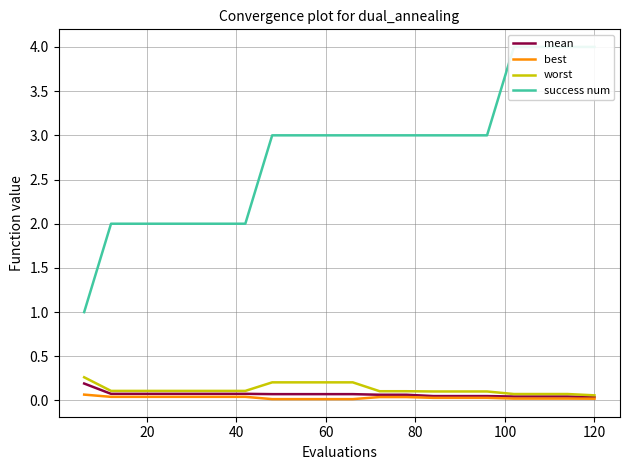

True or false: mean and success num cross at least once.

False